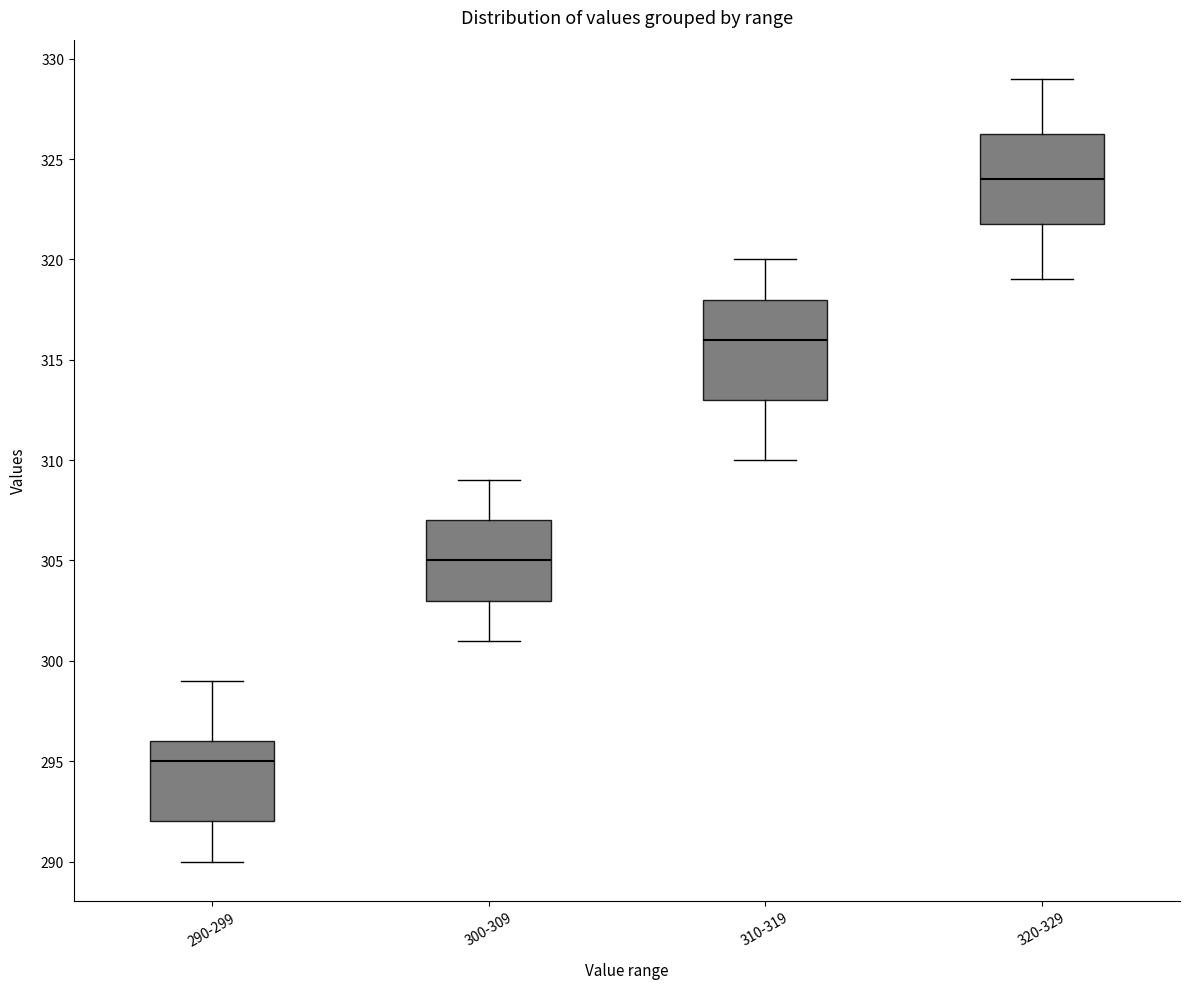

Where is the upper edge of the box for 290-299 on the y-axis? The values are not printed on the chart, so give them approximately, as read against the axis.

296.0